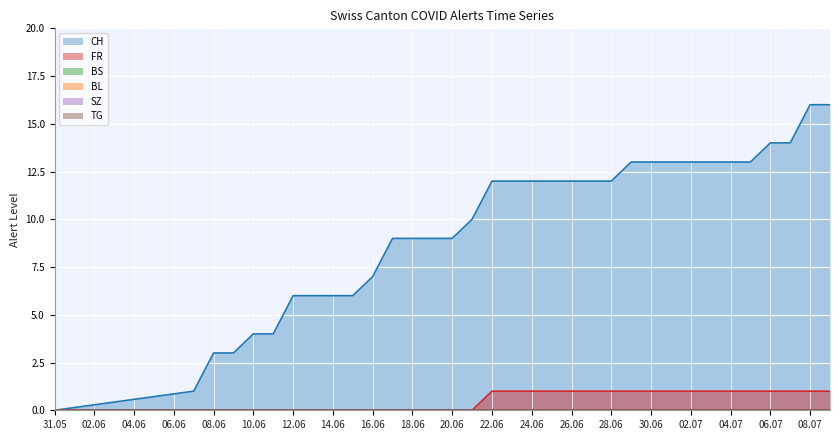

True or false: SZ has more than 0 points higher than both neighbors.

False